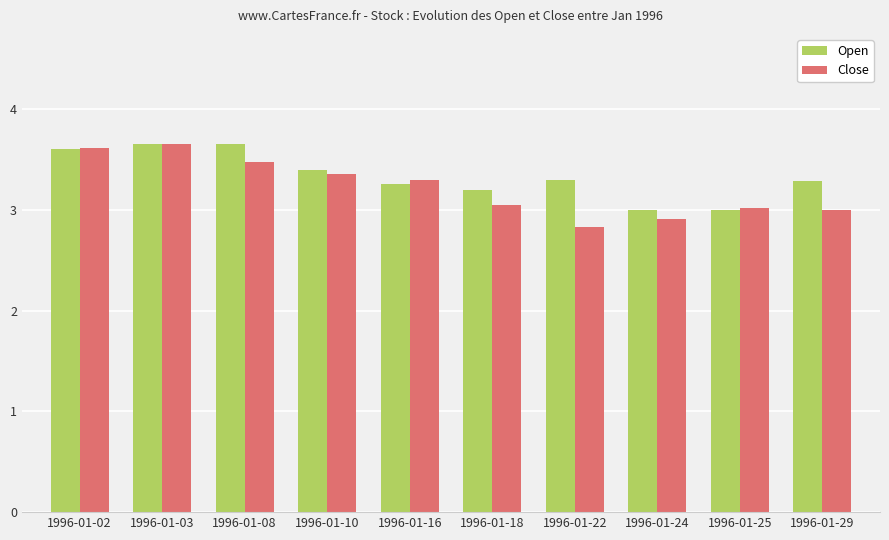

Is the value of Open at 1996-01-08 greater than the value of Close at 1996-01-25?

Yes